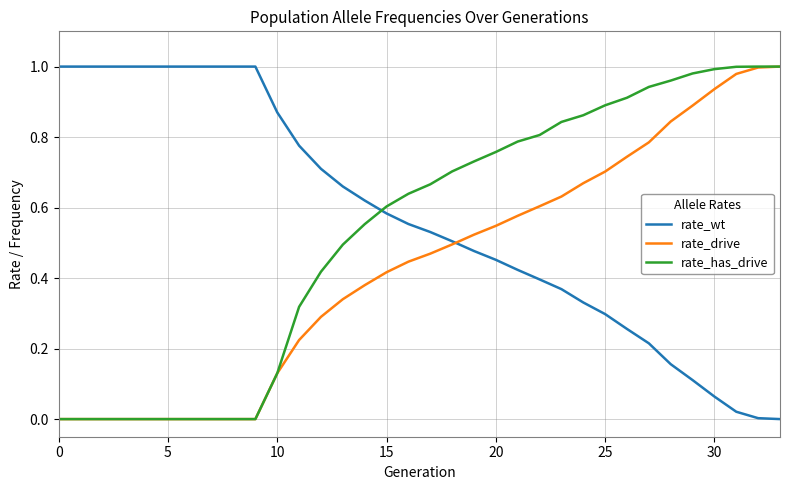

Rank the series by their average value, from highest to lowest.

rate_wt, rate_has_drive, rate_drive